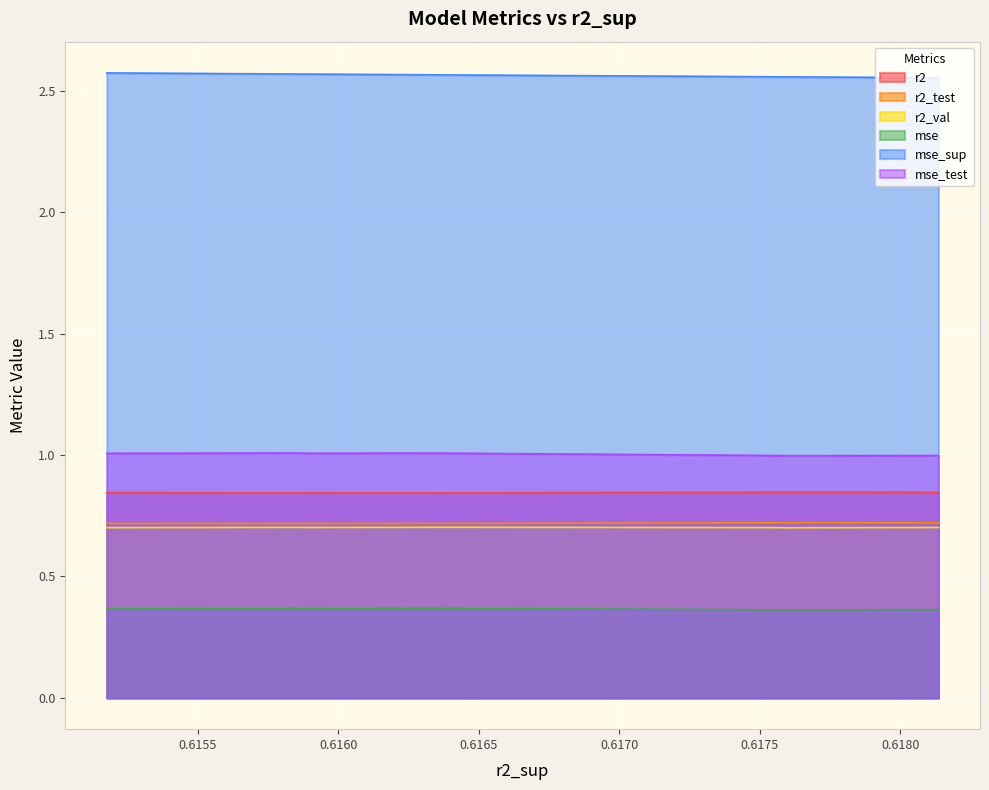

What are all the series names shown in the legend?

r2, r2_test, r2_val, mse, mse_sup, mse_test